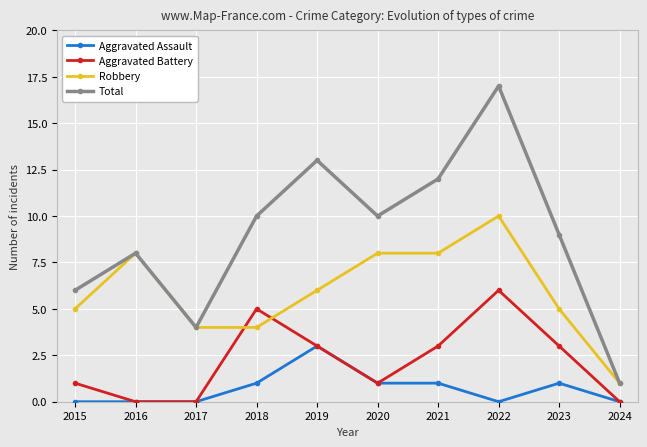

How many lines are shown in the chart?

4